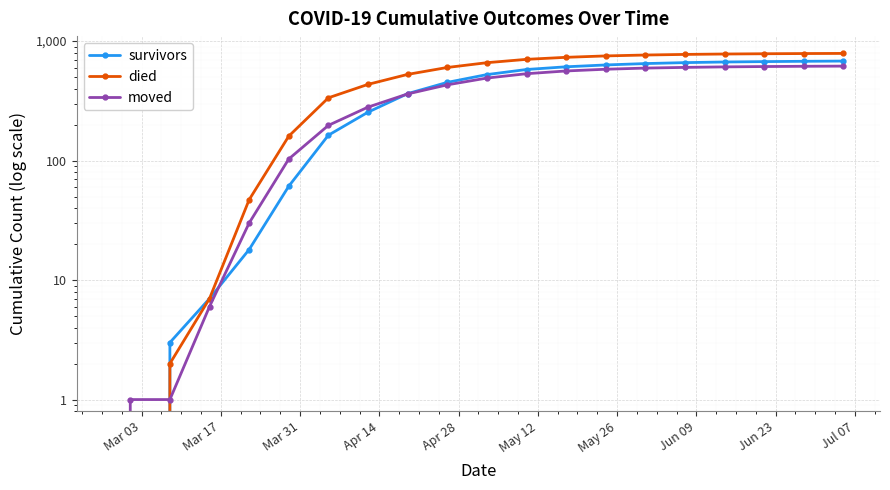

True or false: survivors has more than 1 interior local peaks.

False